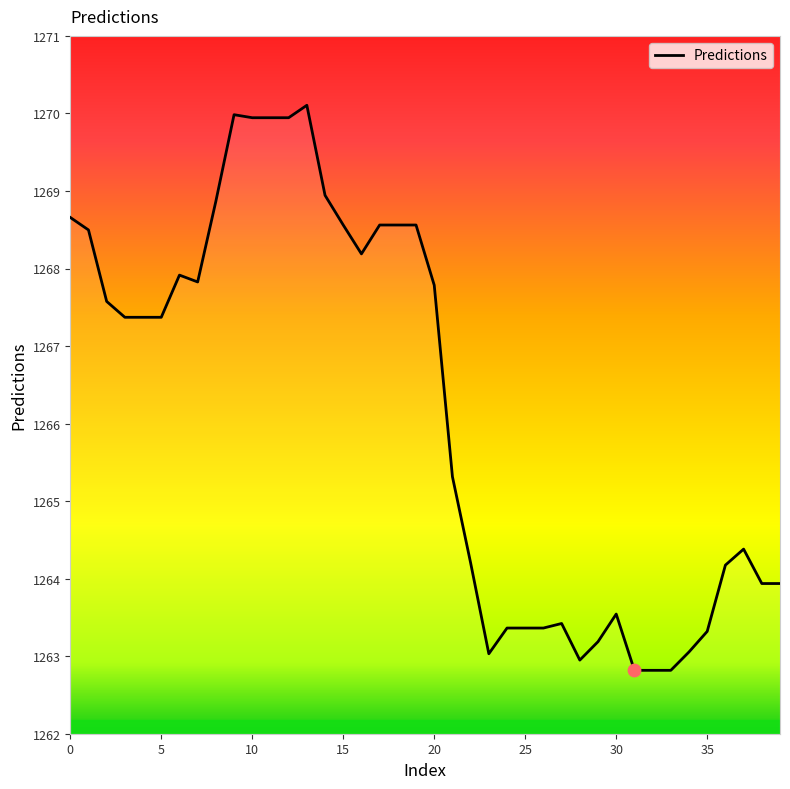

What is the difference between the maximum and minimum values?

7.3